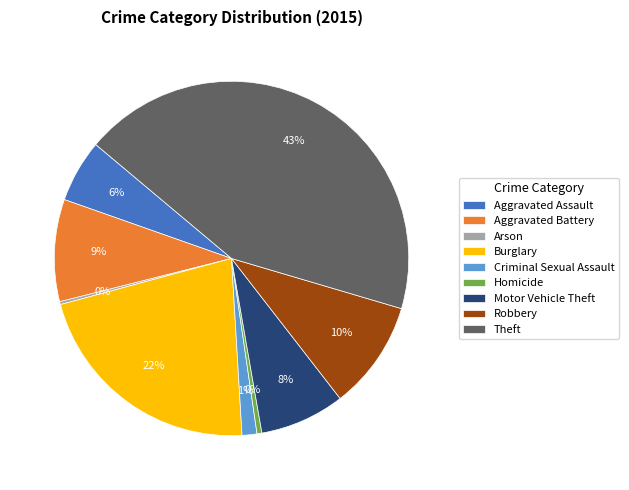

To the nearest percent, what percentage of the pie is Burglary?

22%